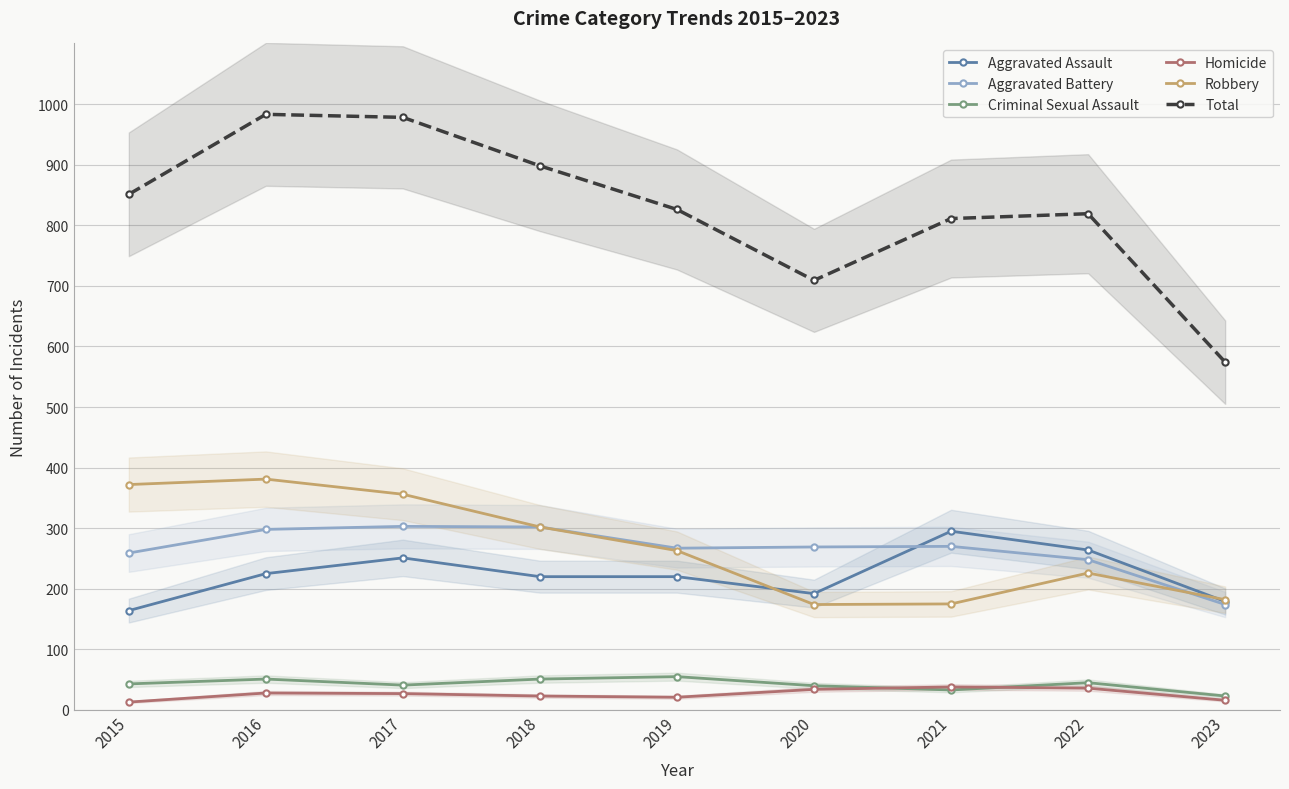

Rank the series by their maximum value, from highest to lowest.

Total, Robbery, Aggravated Battery, Aggravated Assault, Criminal Sexual Assault, Homicide